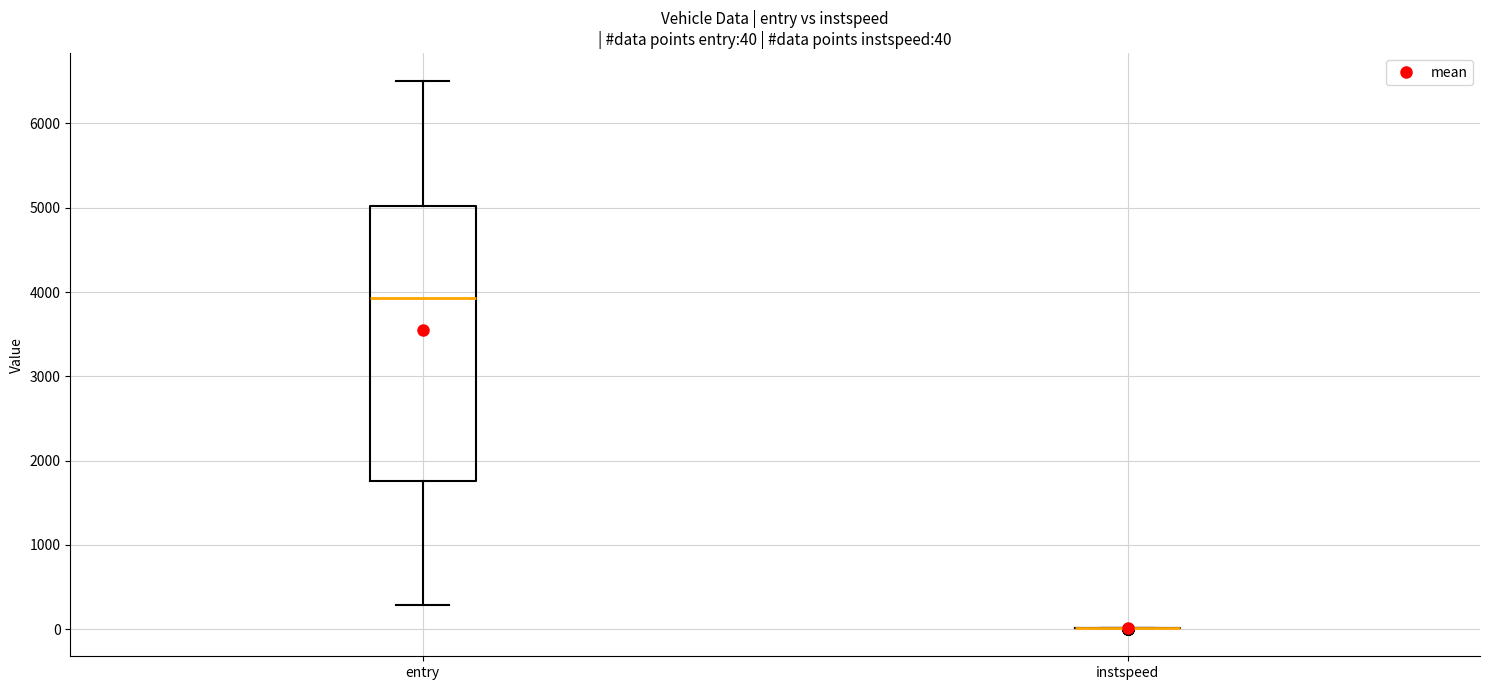

Which box is the tallest, from its lower edge to its upper edge?

entry